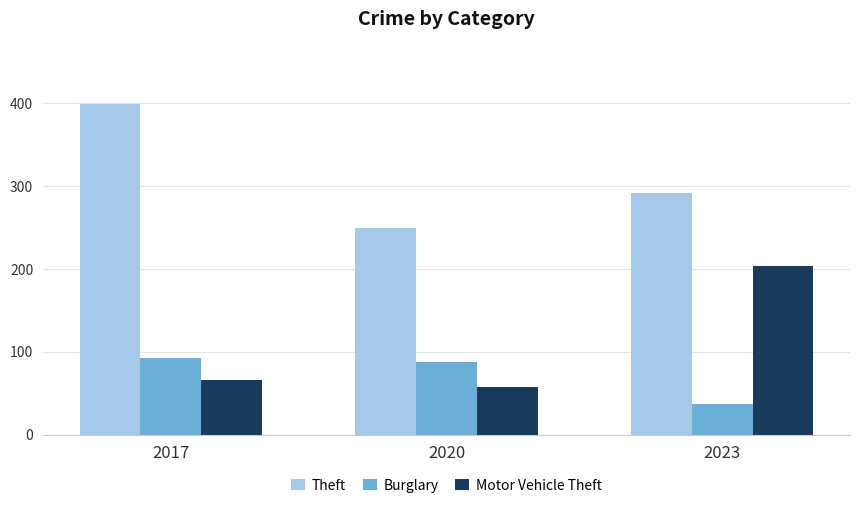

What is the total value across all series at 2020?

394